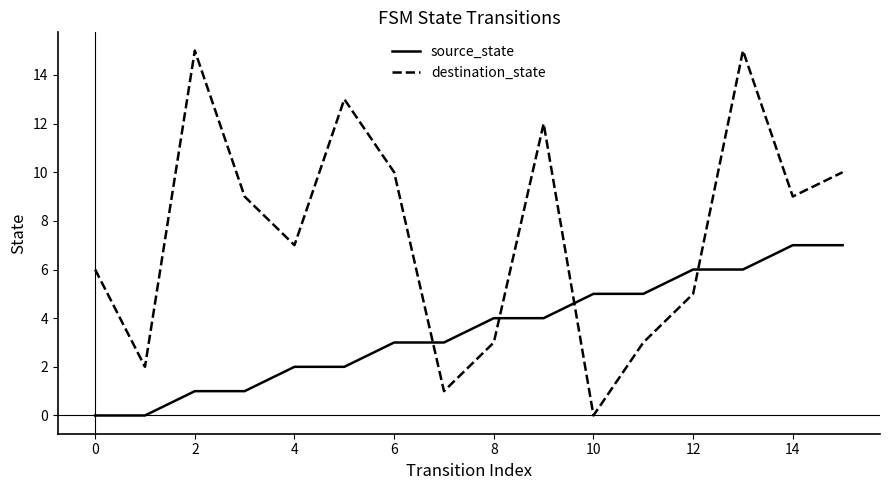

Which series has the largest total across all categories?

destination_state